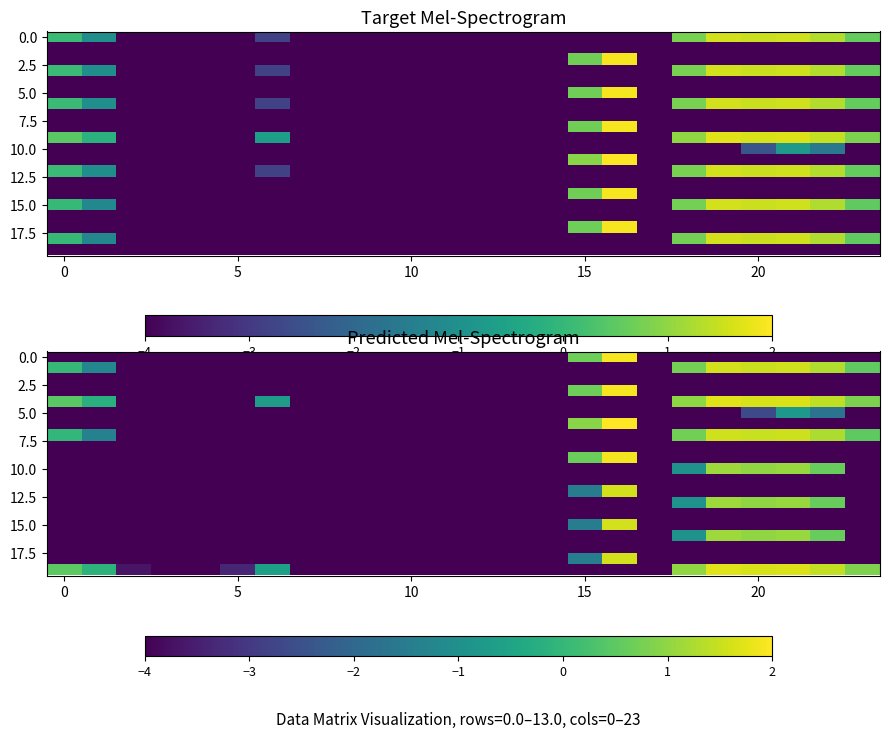

At how many categories does at least one series exceed -3?

11